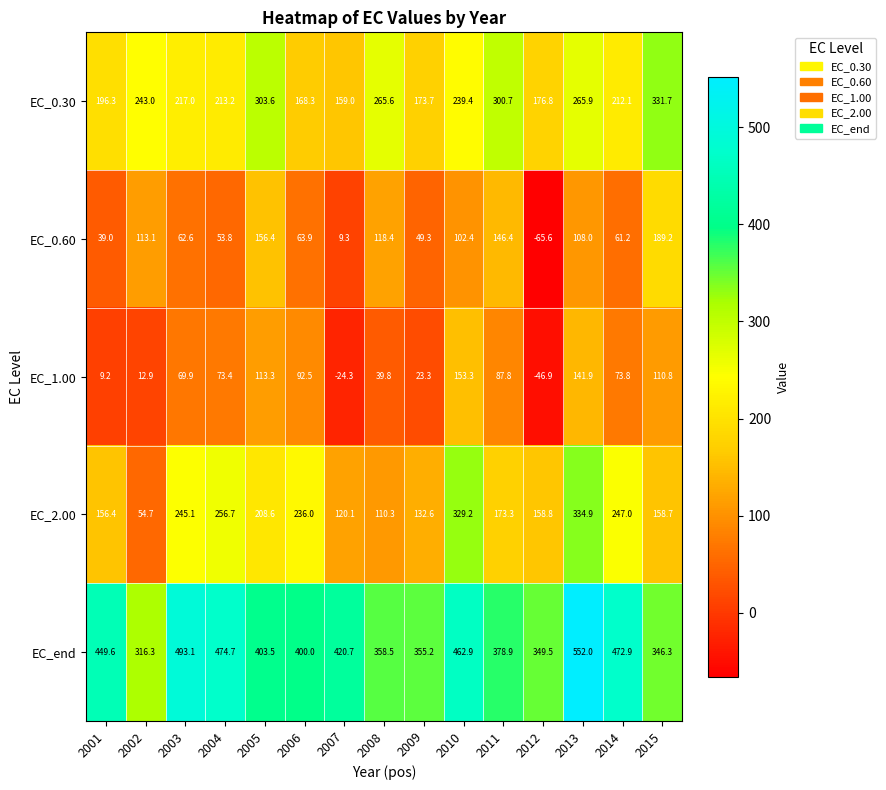

What is the difference between the highest and lowest values at 2002?

303.4